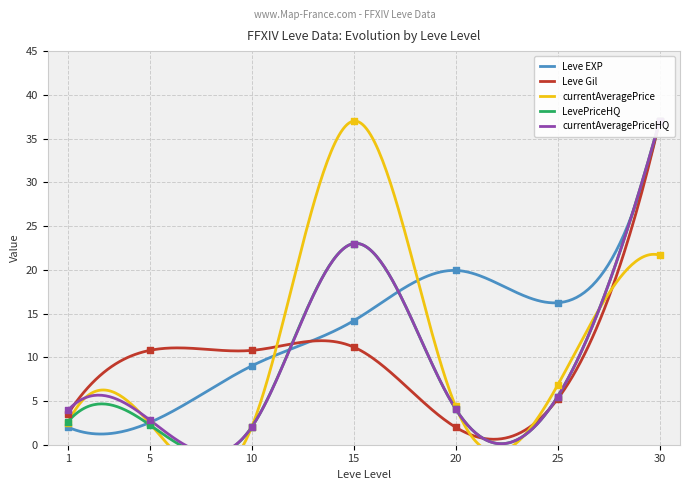

At how many categories does at least one series exceed 23?

2